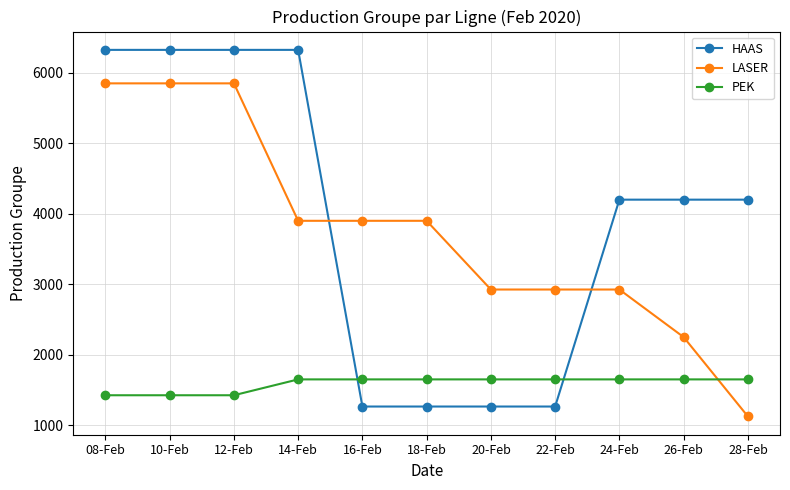

What is the sum of the PEK values at 22-Feb and 12-Feb?

3075